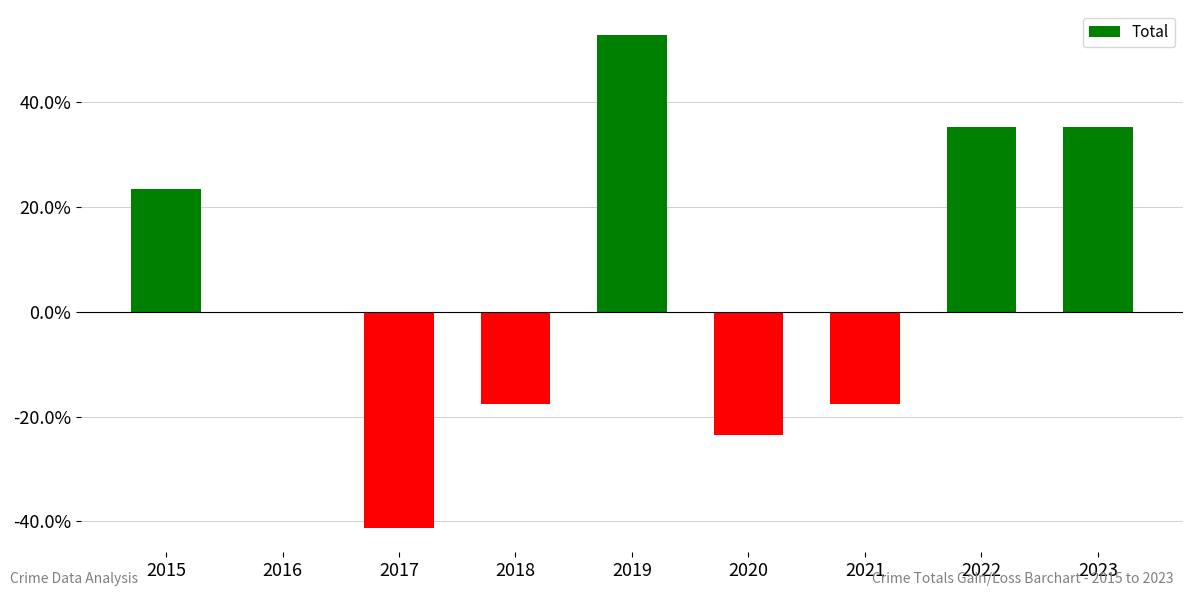

At which category does the chart reach its peak across all series?

2019